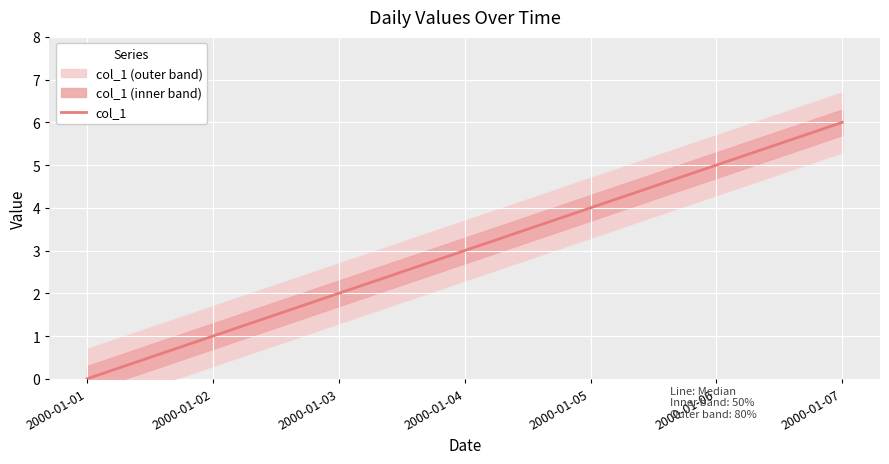

What is the difference between the maximum and second lowest values?

5